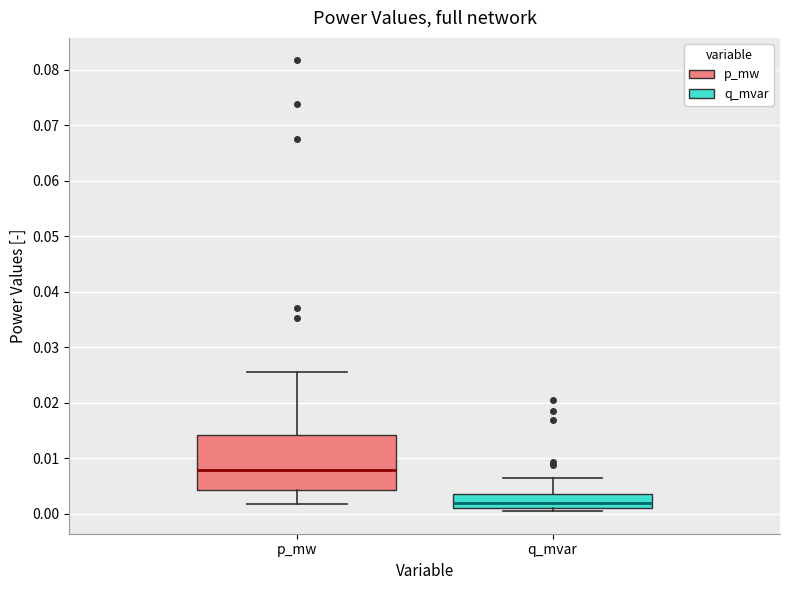

Which box's median line is the highest?

p_mw